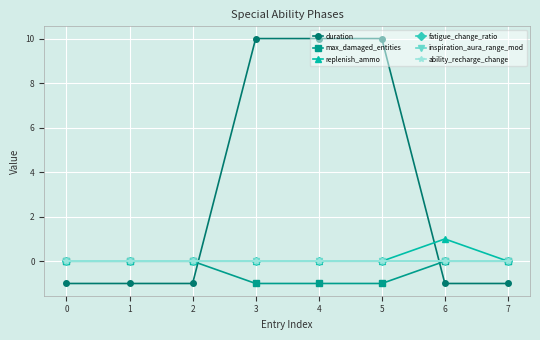

How many lines are shown in the chart?

6